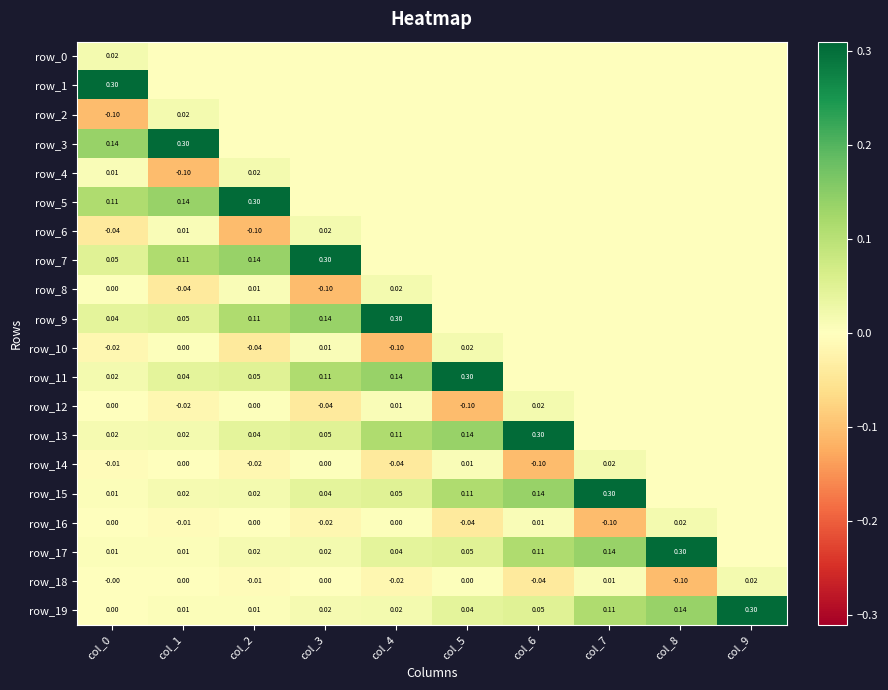

Reading left to right, what are all the values shown in this chart?

row_0: col_0=0.0	col_1=0.0	col_2=0.0	col_3=0.0	col_4=0.0	col_5=0.0	col_6=0.0	col_7=0.0	col_8=0.0	col_9=0.0
row_1: col_0=0.3	col_1=0.0	col_2=0.0	col_3=0.0	col_4=0.0	col_5=0.0	col_6=0.0	col_7=0.0	col_8=0.0	col_9=0.0
row_2: col_0=-0.1	col_1=0.0	col_2=0.0	col_3=0.0	col_4=0.0	col_5=0.0	col_6=0.0	col_7=0.0	col_8=0.0	col_9=0.0
row_3: col_0=0.1	col_1=0.3	col_2=0.0	col_3=0.0	col_4=0.0	col_5=0.0	col_6=0.0	col_7=0.0	col_8=0.0	col_9=0.0
row_4: col_0=0.0	col_1=-0.1	col_2=0.0	col_3=0.0	col_4=0.0	col_5=0.0	col_6=0.0	col_7=0.0	col_8=0.0	col_9=0.0
row_5: col_0=0.1	col_1=0.1	col_2=0.3	col_3=0.0	col_4=0.0	col_5=0.0	col_6=0.0	col_7=0.0	col_8=0.0	col_9=0.0
row_6: col_0=-0.0	col_1=0.0	col_2=-0.1	col_3=0.0	col_4=0.0	col_5=0.0	col_6=0.0	col_7=0.0	col_8=0.0	col_9=0.0
row_7: col_0=0.0	col_1=0.1	col_2=0.1	col_3=0.3	col_4=0.0	col_5=0.0	col_6=0.0	col_7=0.0	col_8=0.0	col_9=0.0
row_8: col_0=0.0	col_1=-0.0	col_2=0.0	col_3=-0.1	col_4=0.0	col_5=0.0	col_6=0.0	col_7=0.0	col_8=0.0	col_9=0.0
row_9: col_0=0.0	col_1=0.0	col_2=0.1	col_3=0.1	col_4=0.3	col_5=0.0	col_6=0.0	col_7=0.0	col_8=0.0	col_9=0.0
row_10: col_0=-0.0	col_1=0.0	col_2=-0.0	col_3=0.0	col_4=-0.1	col_5=0.0	col_6=0.0	col_7=0.0	col_8=0.0	col_9=0.0
row_11: col_0=0.0	col_1=0.0	col_2=0.0	col_3=0.1	col_4=0.1	col_5=0.3	col_6=0.0	col_7=0.0	col_8=0.0	col_9=0.0
row_12: col_0=0.0	col_1=-0.0	col_2=0.0	col_3=-0.0	col_4=0.0	col_5=-0.1	col_6=0.0	col_7=0.0	col_8=0.0	col_9=0.0
row_13: col_0=0.0	col_1=0.0	col_2=0.0	col_3=0.0	col_4=0.1	col_5=0.1	col_6=0.3	col_7=0.0	col_8=0.0	col_9=0.0
row_14: col_0=-0.0	col_1=0.0	col_2=-0.0	col_3=0.0	col_4=-0.0	col_5=0.0	col_6=-0.1	col_7=0.0	col_8=0.0	col_9=0.0
row_15: col_0=0.0	col_1=0.0	col_2=0.0	col_3=0.0	col_4=0.0	col_5=0.1	col_6=0.1	col_7=0.3	col_8=0.0	col_9=0.0
row_16: col_0=0.0	col_1=-0.0	col_2=0.0	col_3=-0.0	col_4=0.0	col_5=-0.0	col_6=0.0	col_7=-0.1	col_8=0.0	col_9=0.0
row_17: col_0=0.0	col_1=0.0	col_2=0.0	col_3=0.0	col_4=0.0	col_5=0.0	col_6=0.1	col_7=0.1	col_8=0.3	col_9=0.0
row_18: col_0=-0.0	col_1=0.0	col_2=-0.0	col_3=0.0	col_4=-0.0	col_5=0.0	col_6=-0.0	col_7=0.0	col_8=-0.1	col_9=0.0
row_19: col_0=0.0	col_1=0.0	col_2=0.0	col_3=0.0	col_4=0.0	col_5=0.0	col_6=0.0	col_7=0.1	col_8=0.1	col_9=0.3